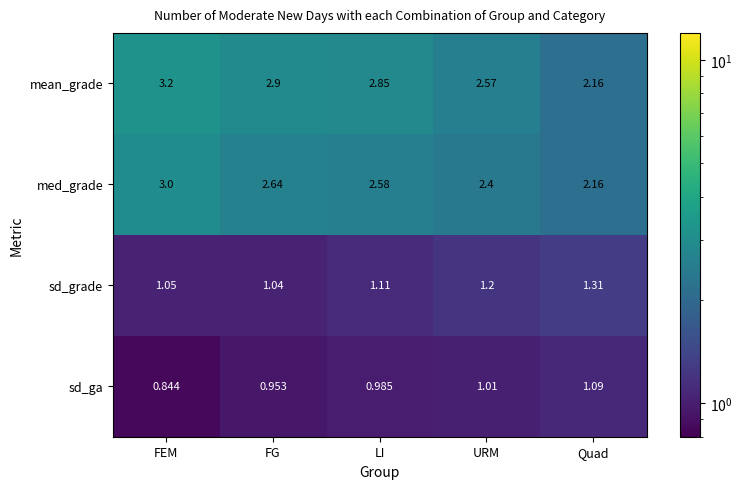

Which series has the widest spread of values?

mean_grade